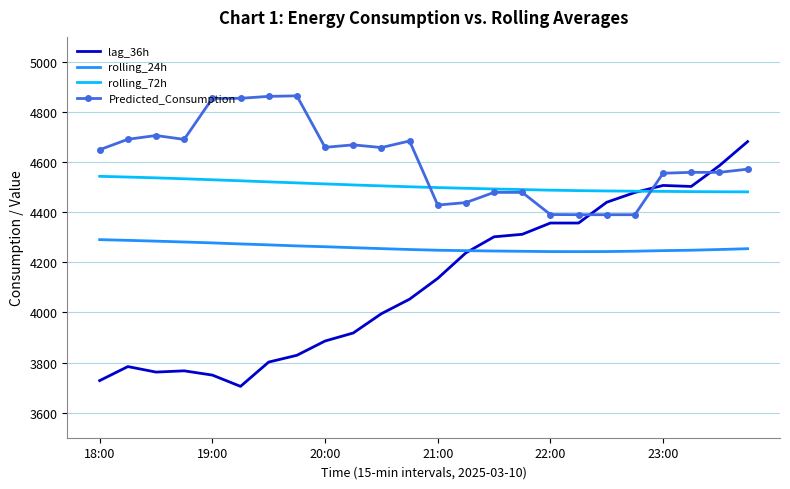

Which series has the largest total across all categories?

Predicted_Consumption